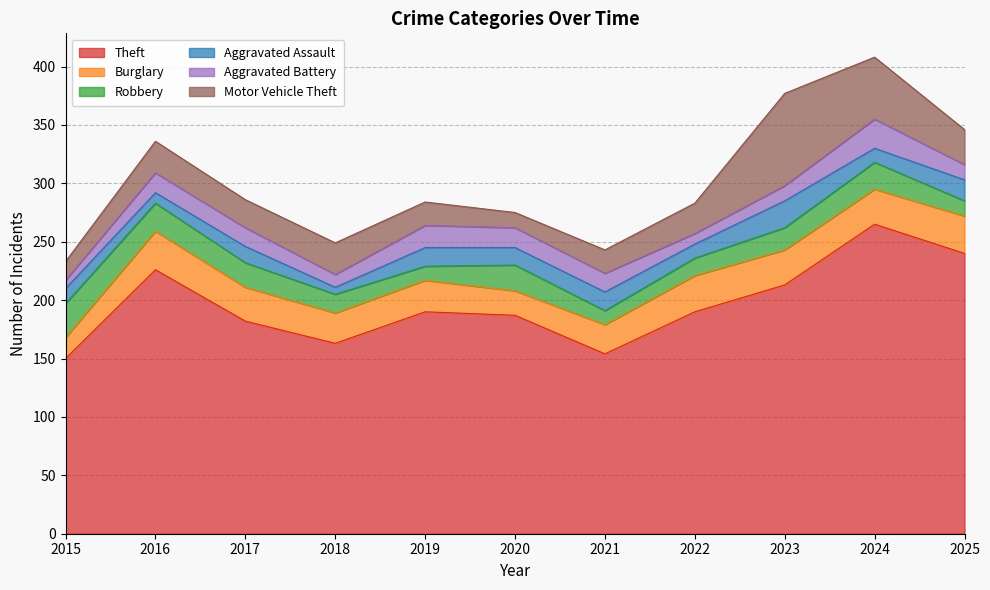

What is the value of the Robbery point at the 4th from the left?

16